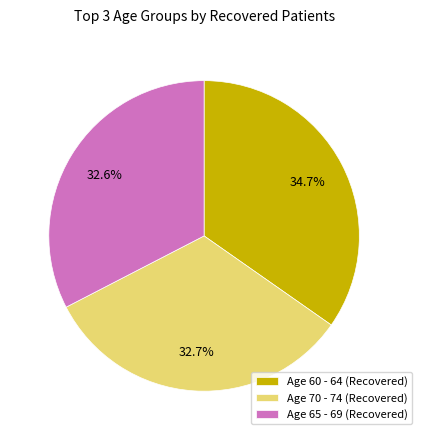

Which has a higher value, Age 65 - 69 (Recovered) or Age 60 - 64 (Recovered)?

Age 60 - 64 (Recovered)